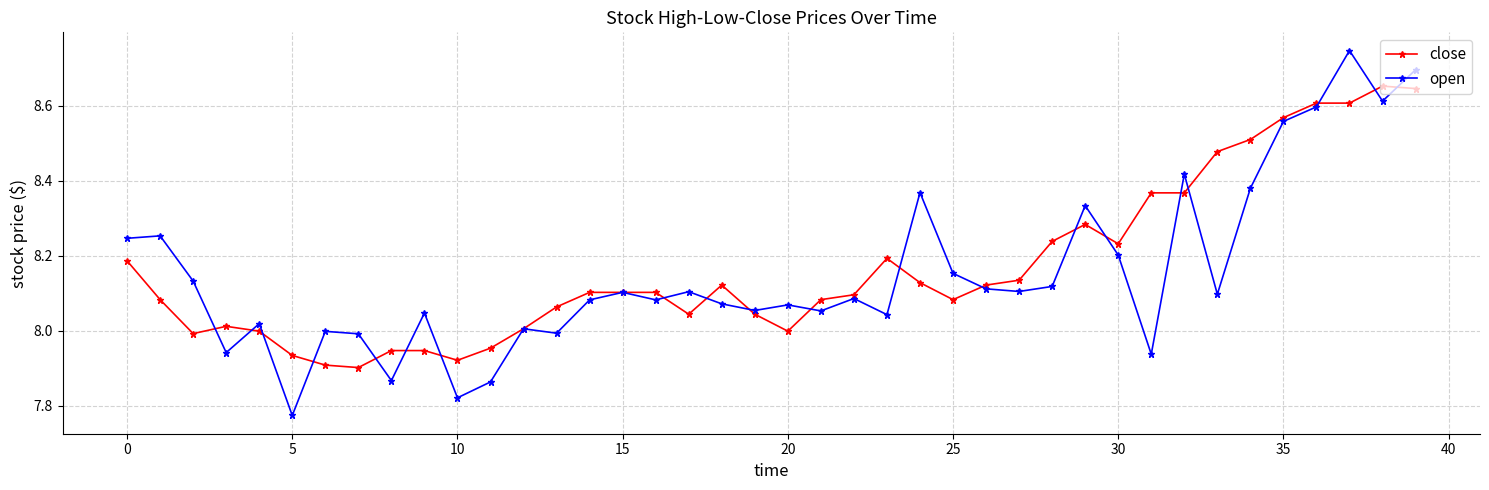

List the series in order of their peak value, highest first.

open, close